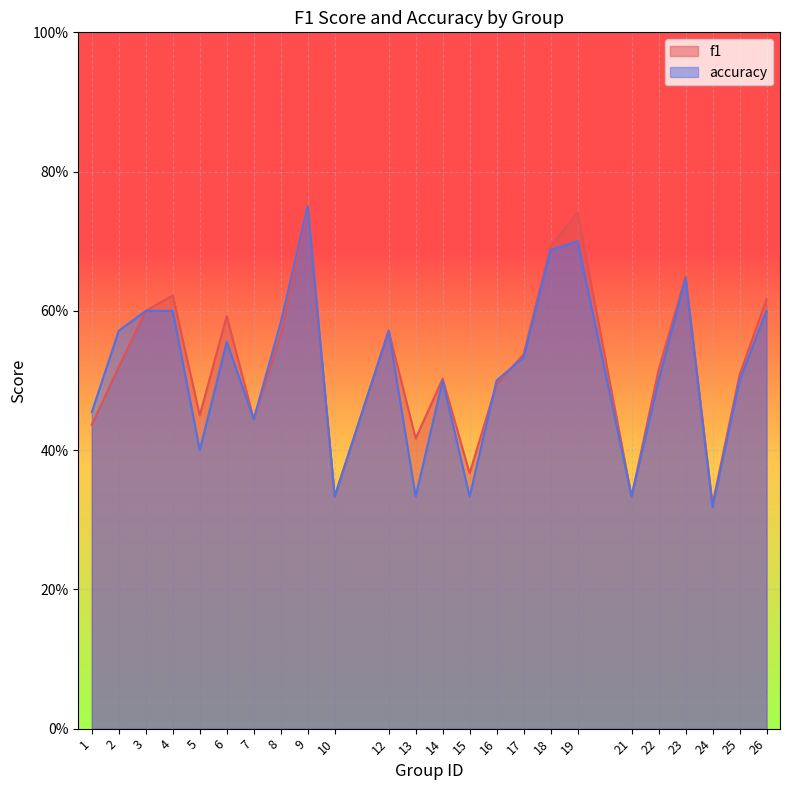

How many times do f1 and accuracy cross each other?

2